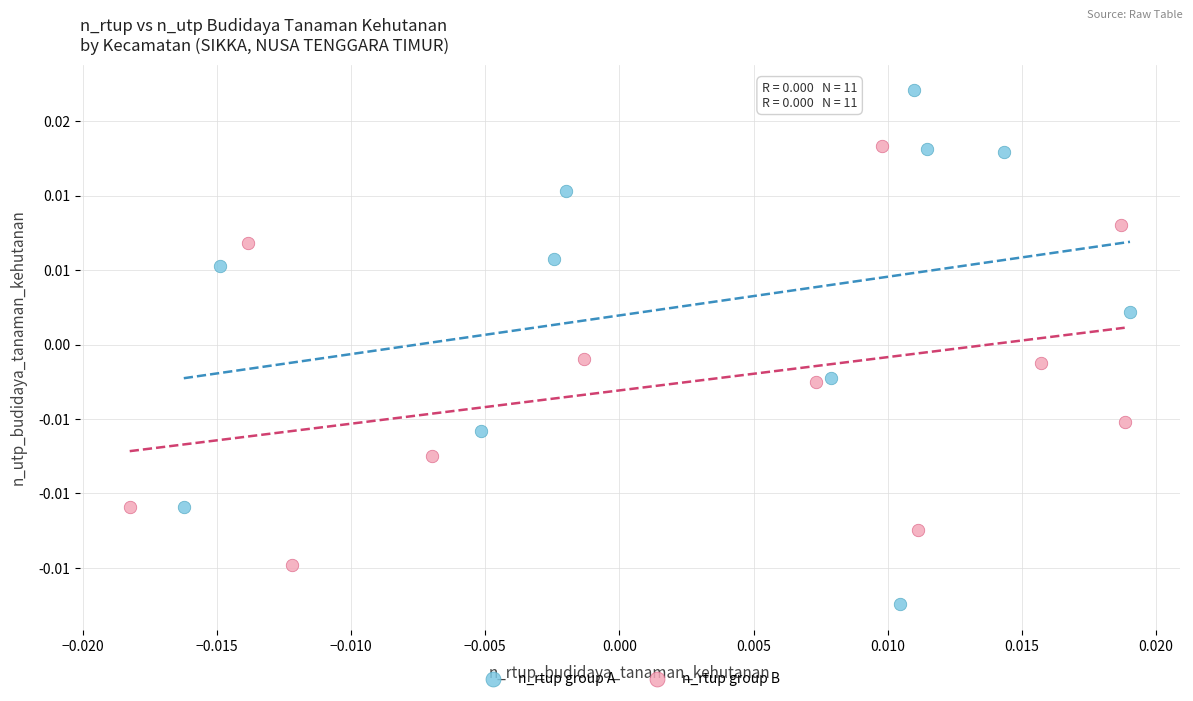

Which series reaches the minimum Y coordinate?

n_rtup group A